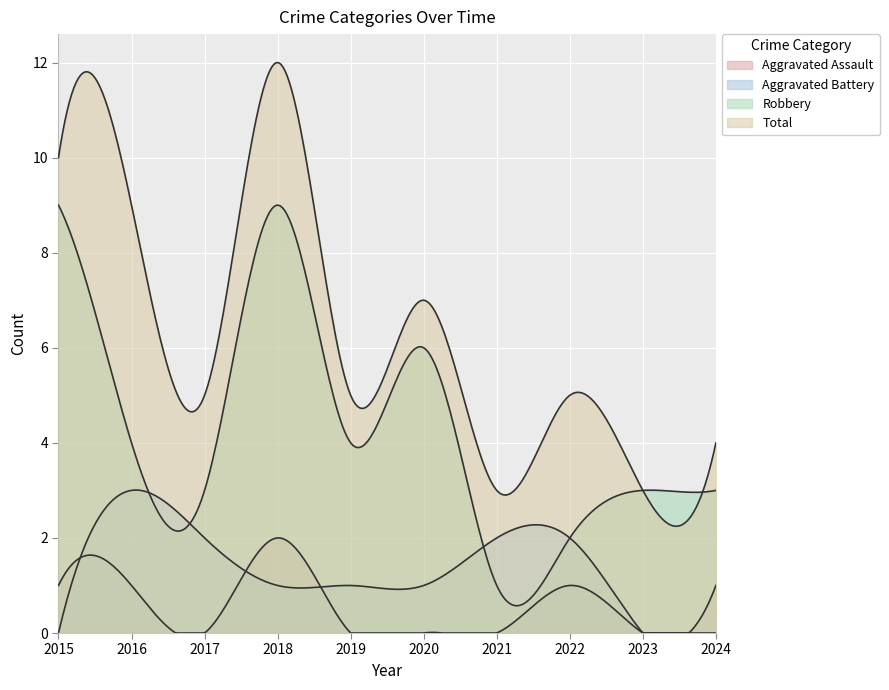

What is the minimum value for Robbery?

1